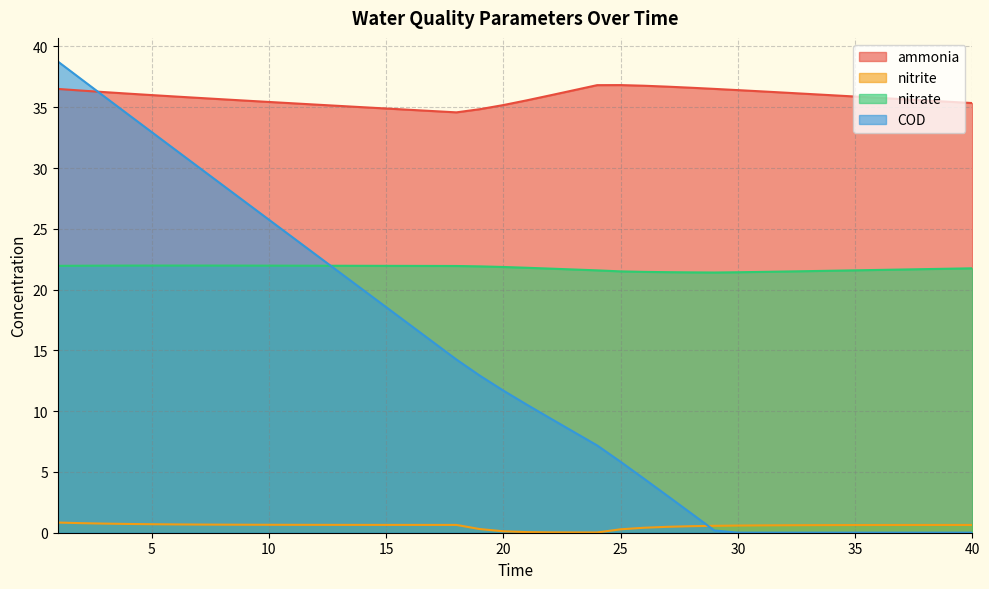

What is the value of the nitrite point at the 2nd from the left?

0.8